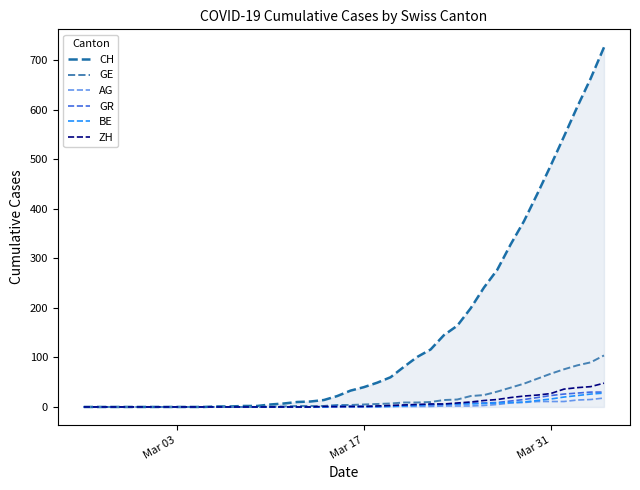

Which series has the largest range (max minus min)?

CH